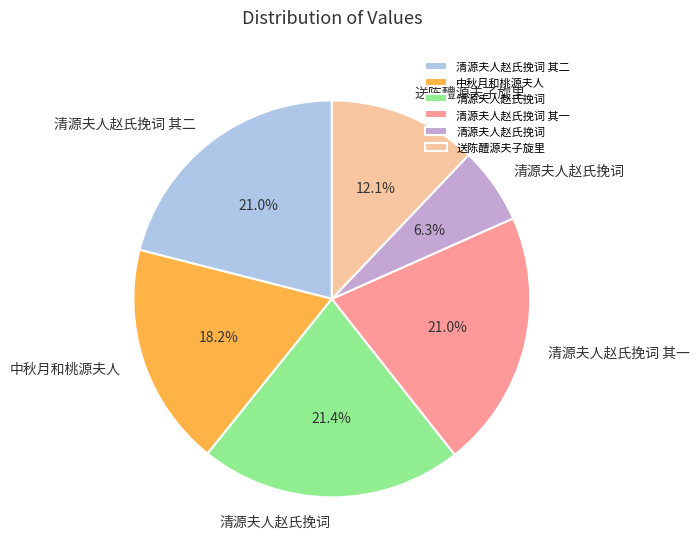

Is there any slice that represents more than half of the pie?

No